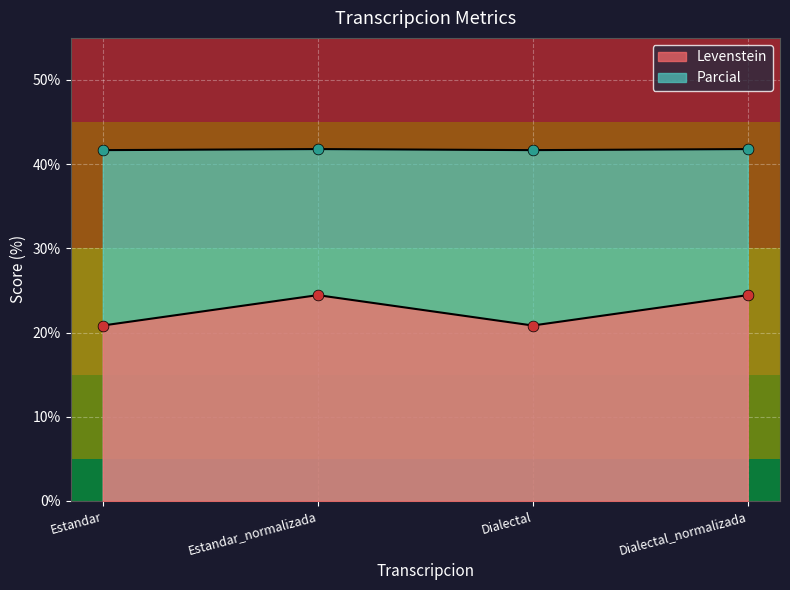

Which series reaches the maximum Y coordinate?

Levenstein